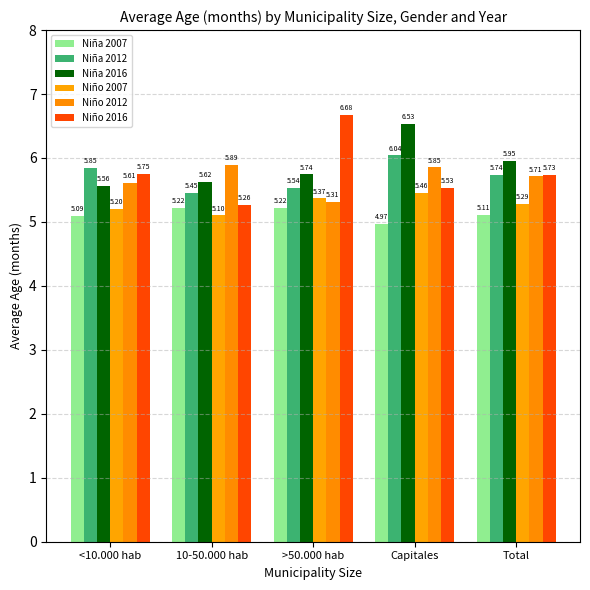

What is the value of the Niña 2012 bar at the 3rd from the left?

5.5